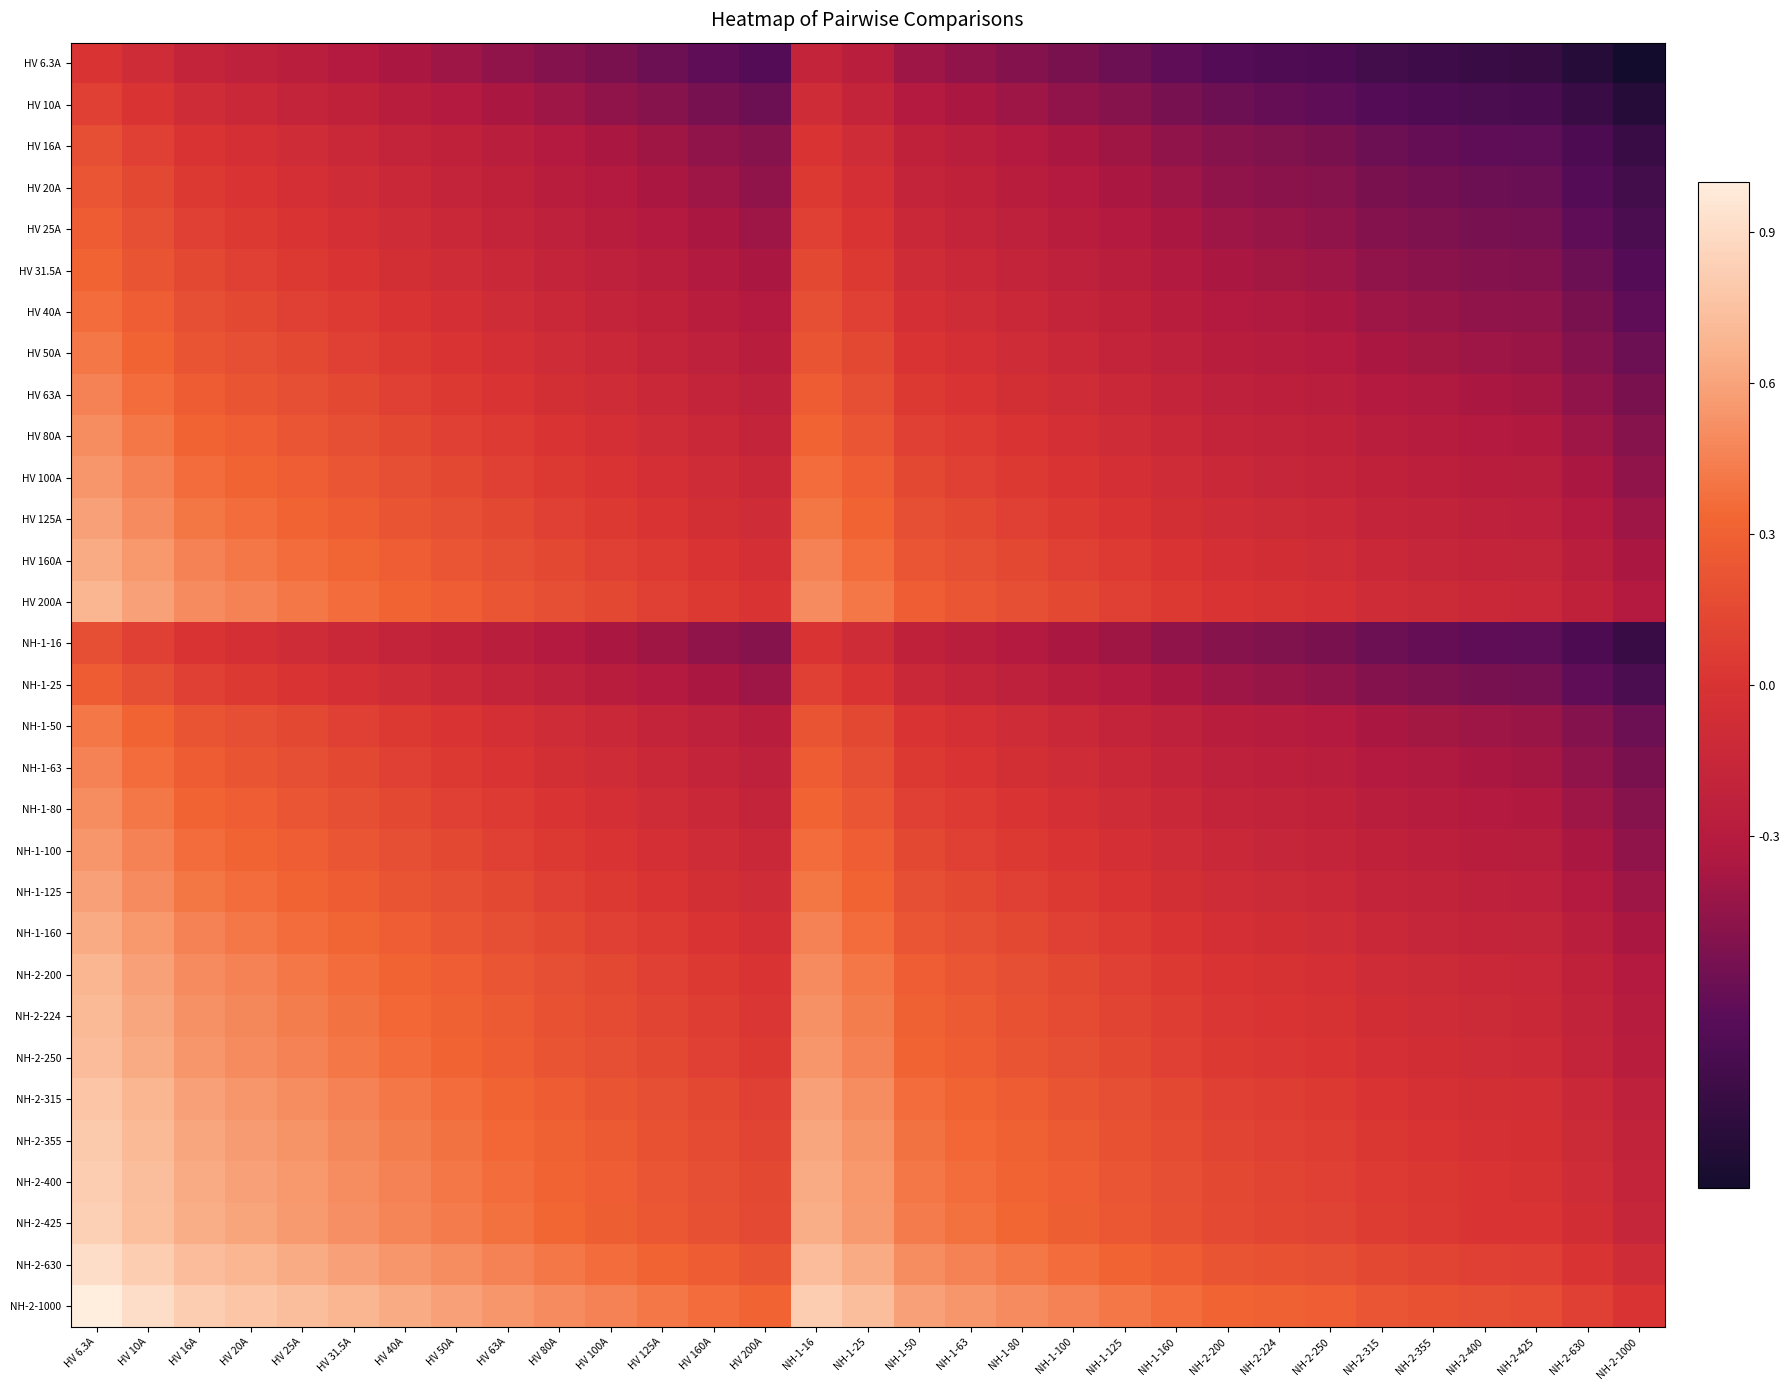

At which category is the sum across all series the highest?

HV 6.3A